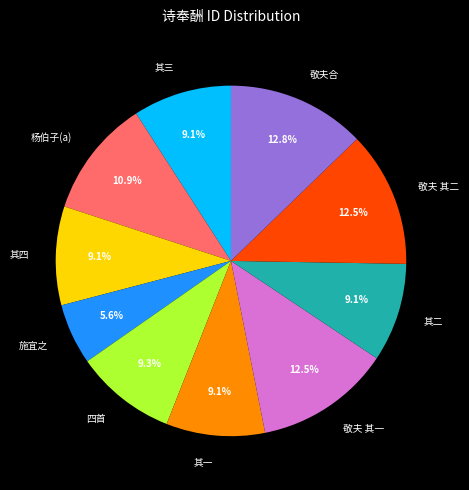

Between 敬夫合 and 其三, which is larger?

敬夫合